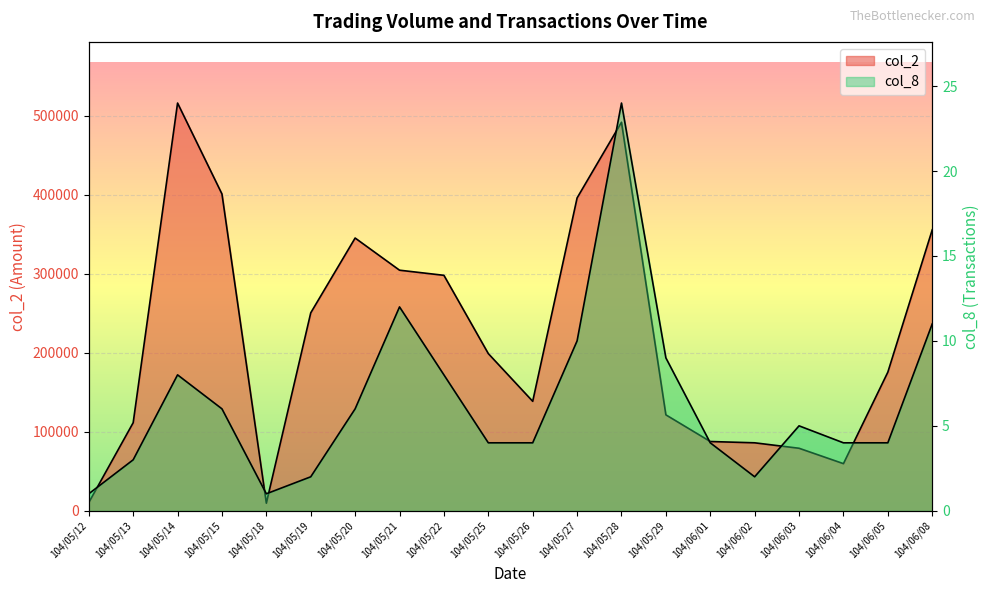

What is the average value of the col_2 series?

221779